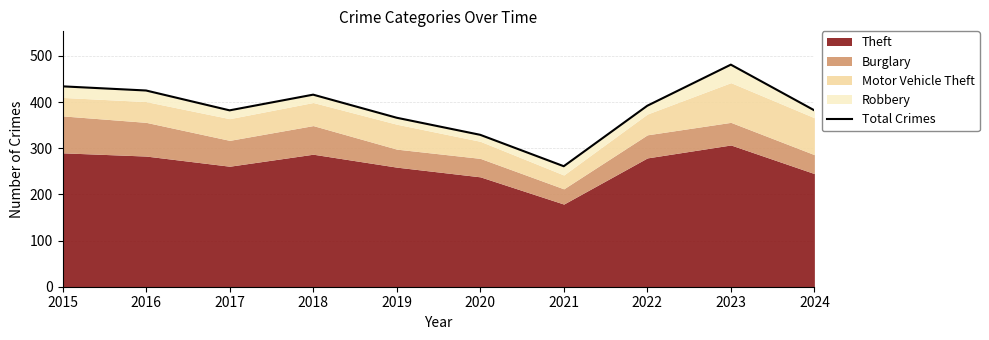

What is the value of the 1st point from the left?

434